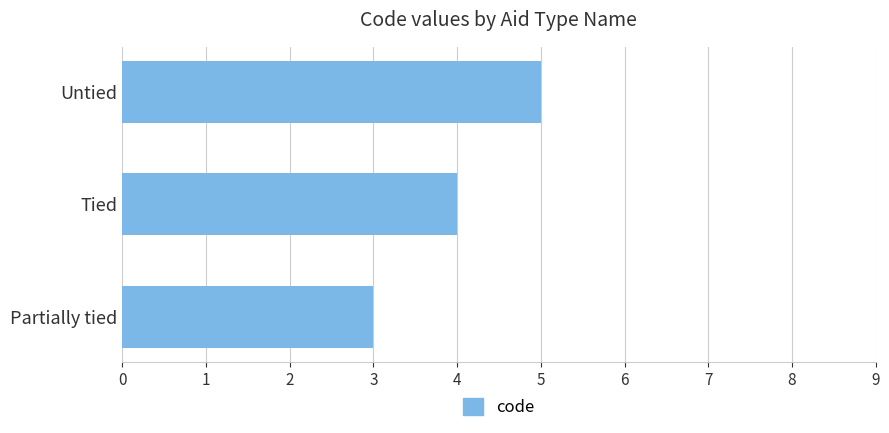

True or false: the data shows 1 at Partially tied.

False